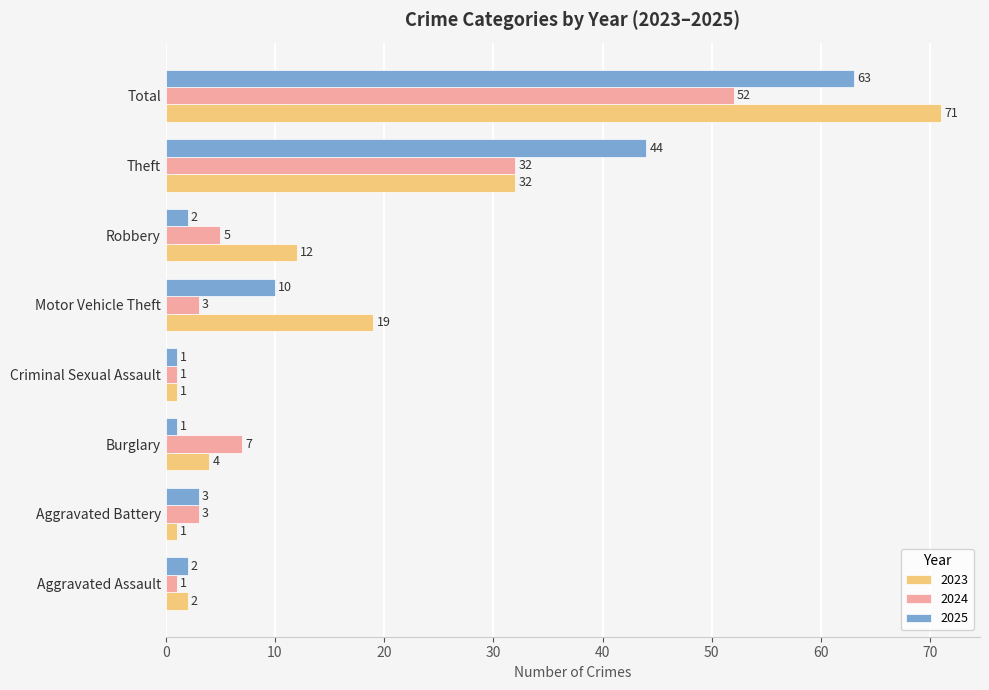

Count the number of data series in this chart.

3